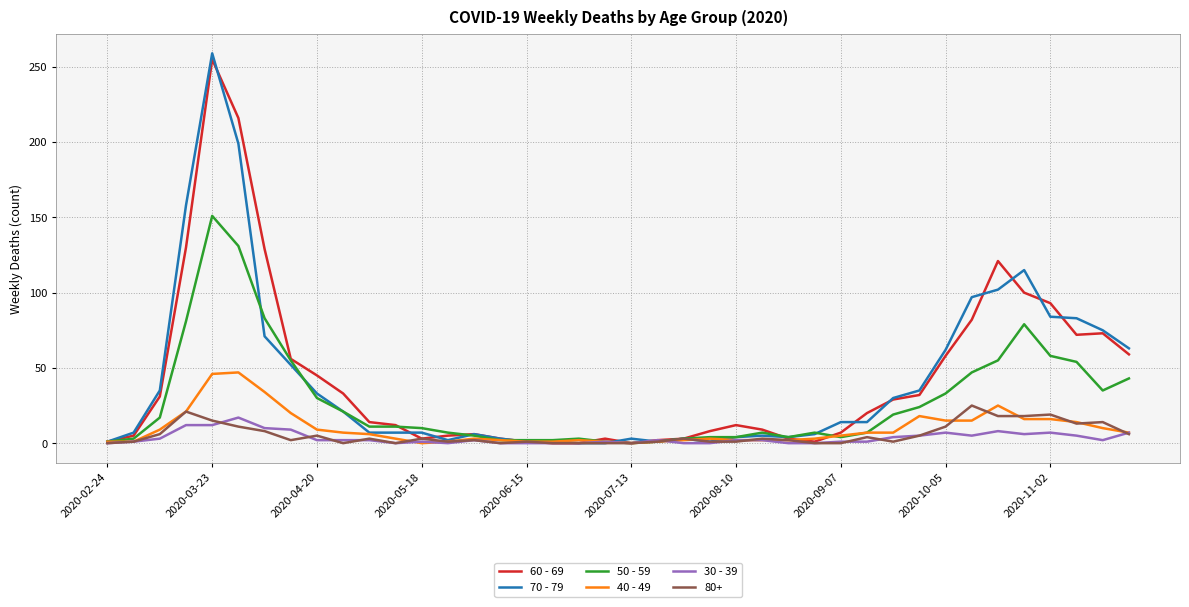

Which series has the largest range (max minus min)?

70 - 79